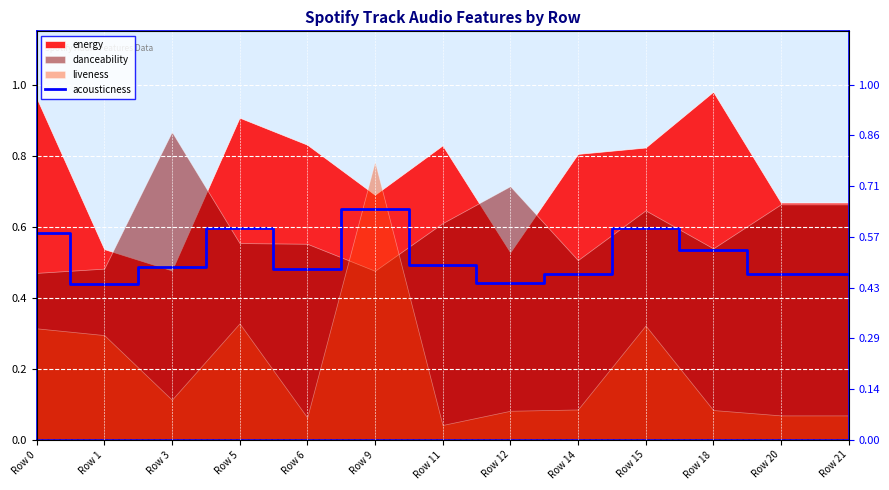

Reading left to right, extract all data points from this chart.

0.6	0.4	0.5	0.6	0.5	0.6	0.5	0.4	0.5	0.6	0.5	0.5	0.5